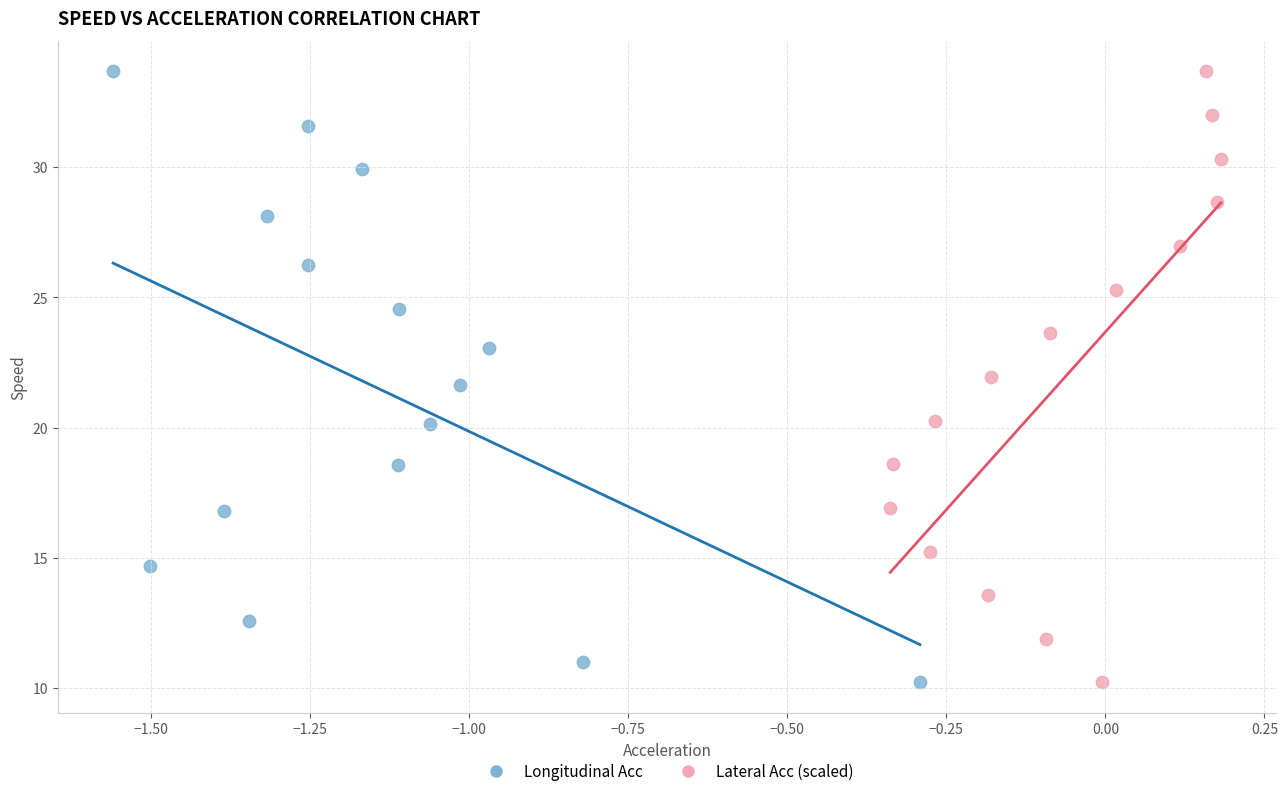

What are all the series names shown in the legend?

Longitudinal Acc, Lateral Acc (scaled)